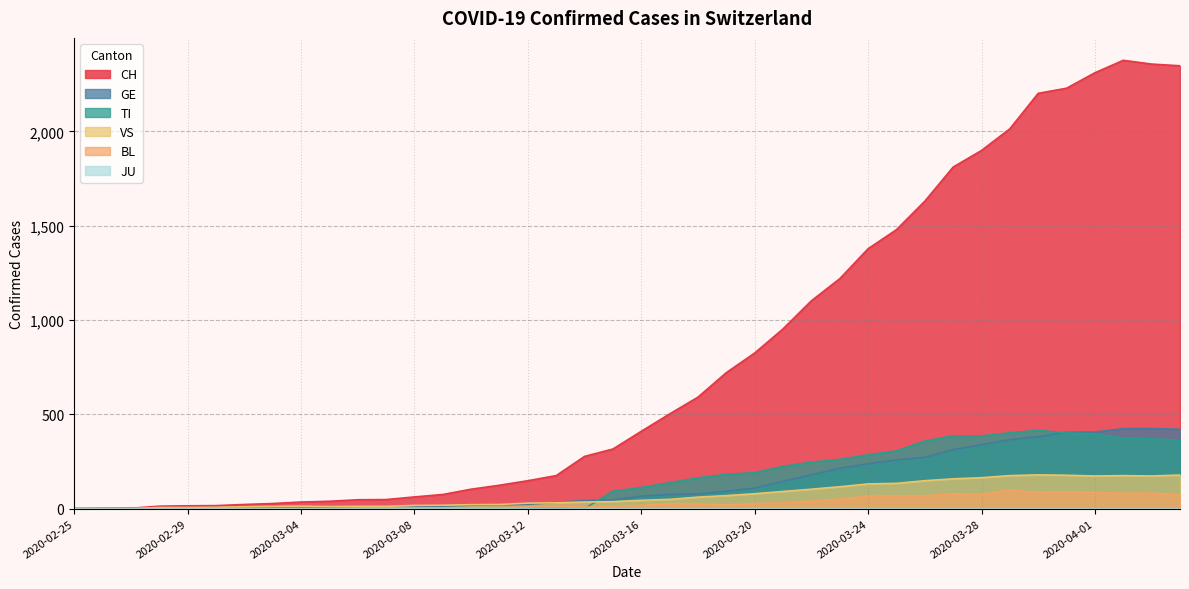

Reading left to right, extract all data points from this chart.

CH: 0	1	2	13	15	16	22	27	35	39	47	48	62	75	103	124	148	175	277	316	410	502	591	721	825	953	1102	1219	1378	1479	1630	1811	1899	2014	2202	2229	2311	2377	2357	2348
GE: 0	1	1	2	3	3	3	4	4	5	7	7	9	13	18	20	23	33	43	46	66	75	78	92	109	145	179	214	238	258	272	313	339	365	382	405	406	424	424	421
TI: 0	0	0	0	0	0	0	0	0	0	0	0	0	0	0	0	0	0	0	92	112	137	163	182	190	224	246	261	285	306	358	386	385	402	415	401	396	374	370	363
VS: 0	0	0	6	6	7	10	12	13	11	12	12	17	18	21	22	29	31	35	37	44	49	61	69	79	91	103	116	131	134	148	158	164	175	179	177	173	175	173	178
BL: 0	0	0	0	1	1	1	1	1	1	4	4	4	4	5	3	9	12	8	12	17	26	27	19	27	30	40	51	66	68	68	79	75	99	86	88	86	81	82	73